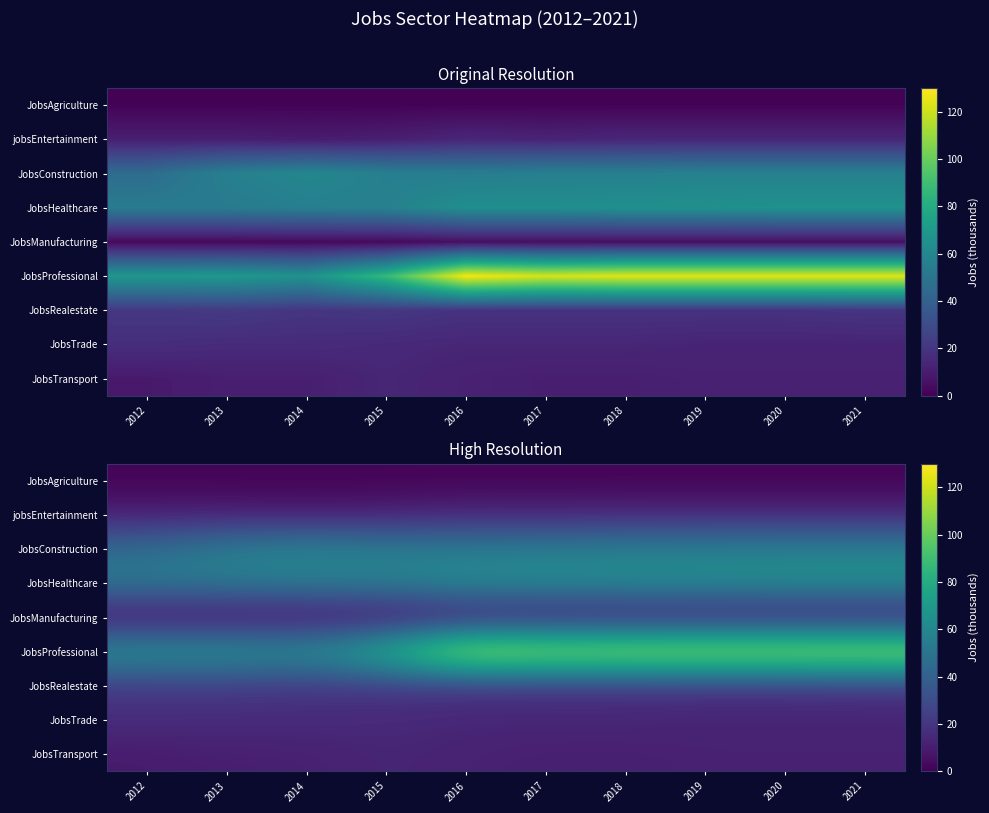

True or false: JobsRealestate has a value of 20 at 2021.

True